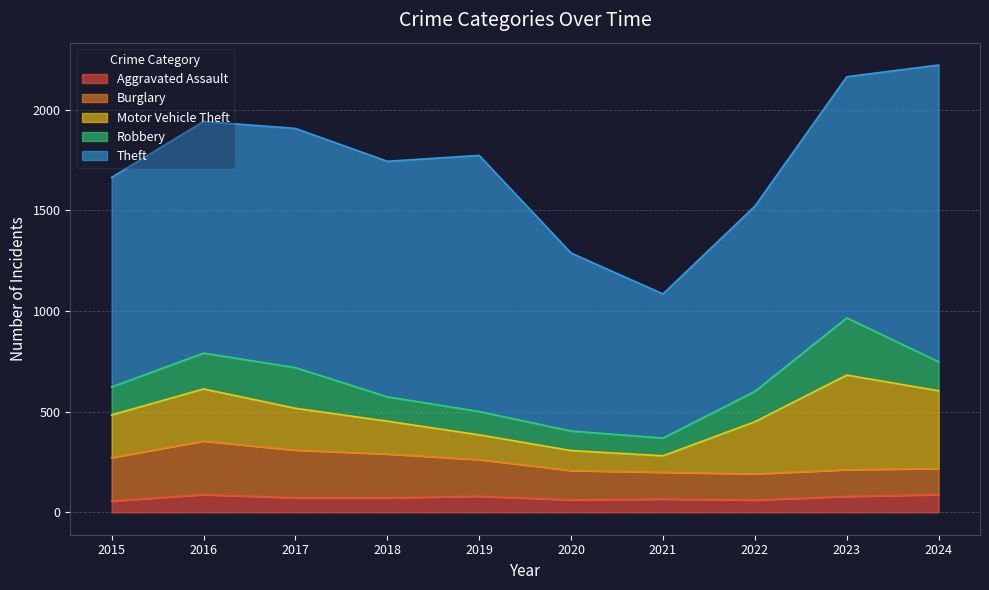

How many values in the Burglary series exceed 182?

4